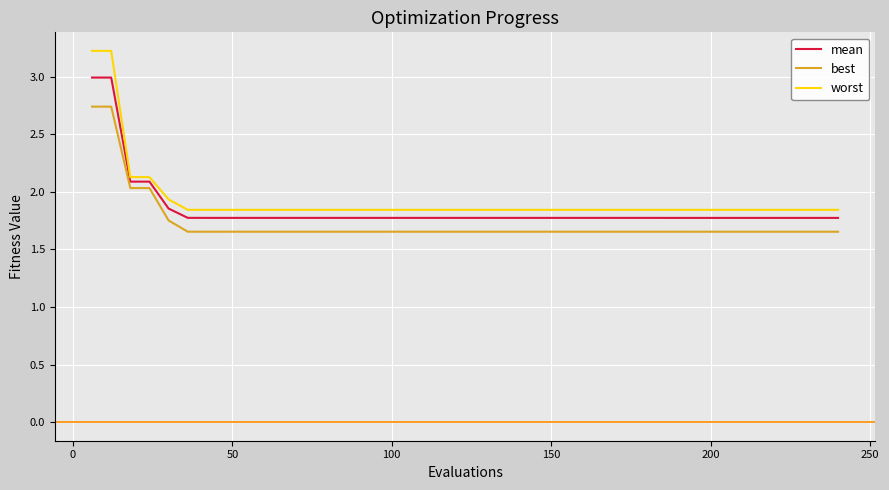

How many lines are shown in the chart?

3